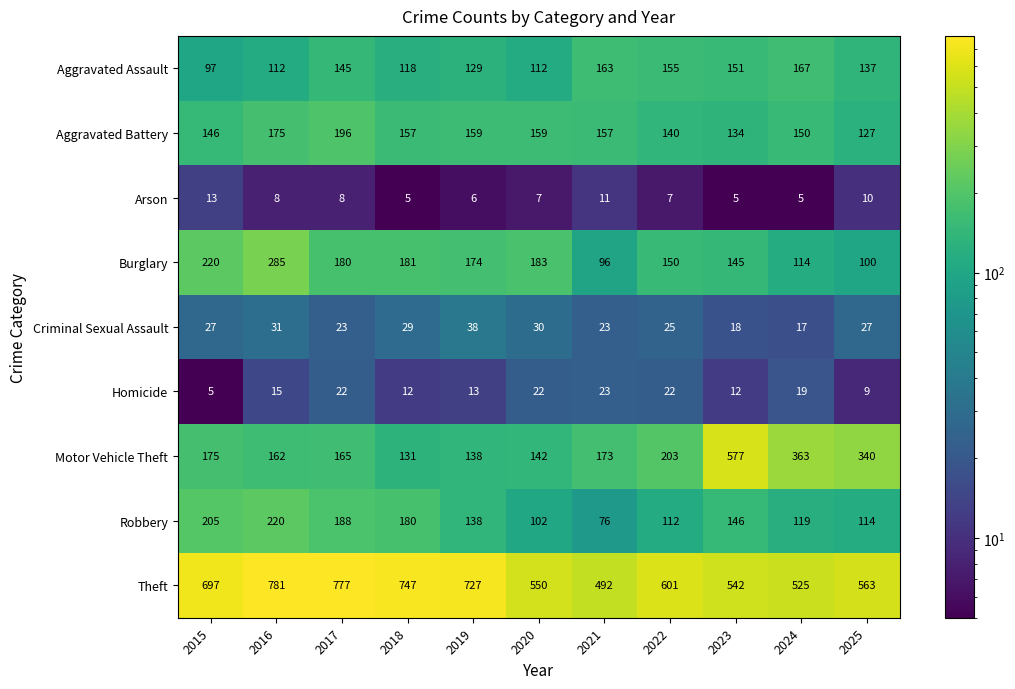

Which series changed the most between 2020 and 2024?

Motor Vehicle Theft